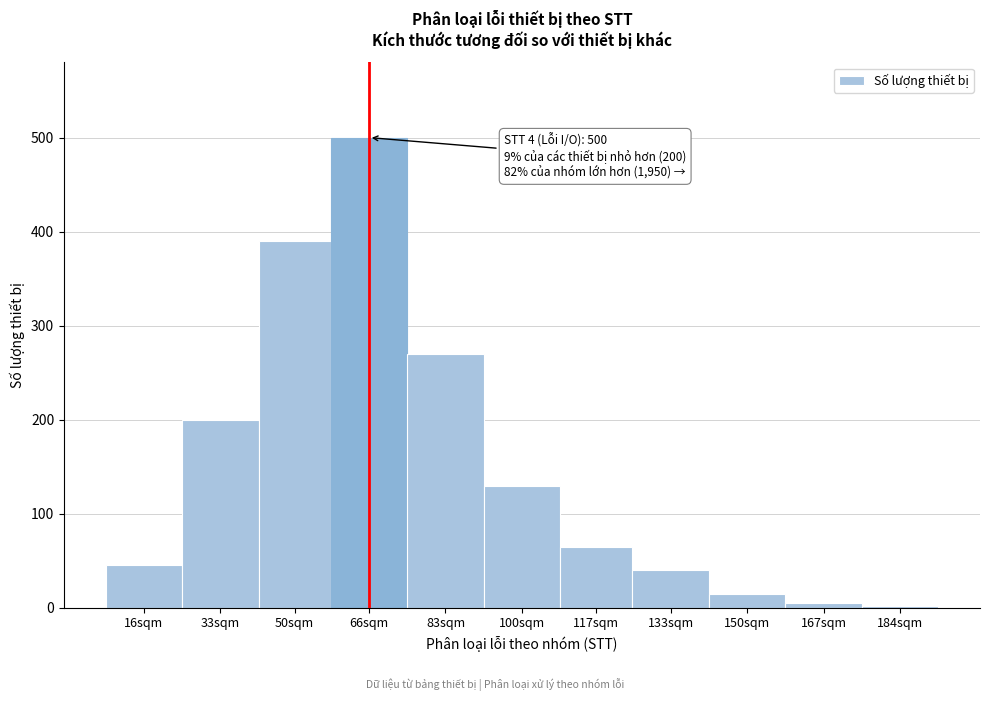

Reading left to right, extract all data points from this chart.

45	200	390	500	270	130	65	40	15	5	2